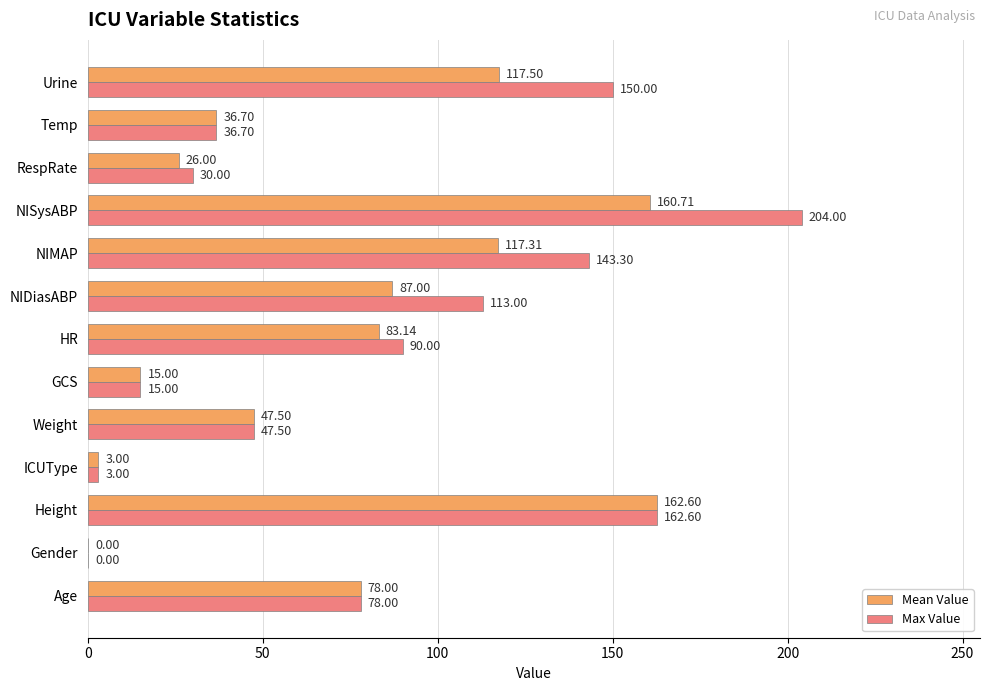

At which category is the sum across all series the highest?

NISysABP